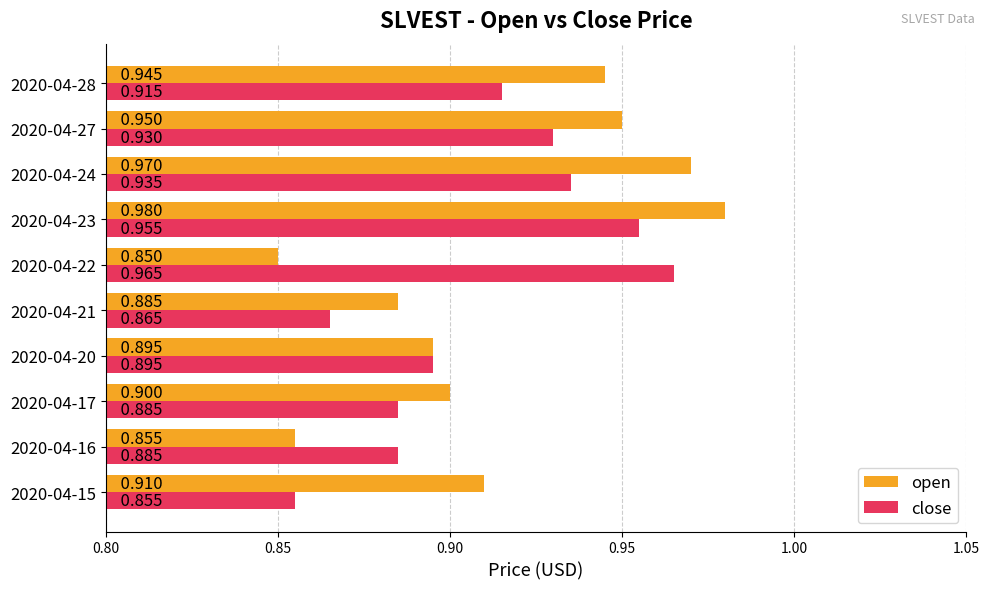

List the labels in order of open value, smallest first.

2020-04-22, 2020-04-16, 2020-04-21, 2020-04-20, 2020-04-17, 2020-04-15, 2020-04-28, 2020-04-27, 2020-04-24, 2020-04-23